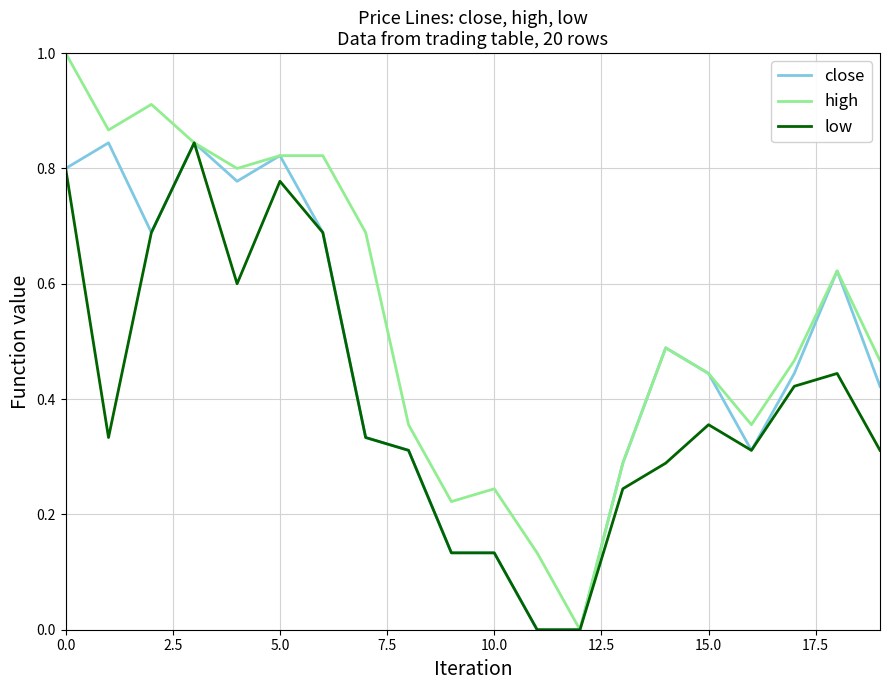

Which series has the largest total across all categories?

high